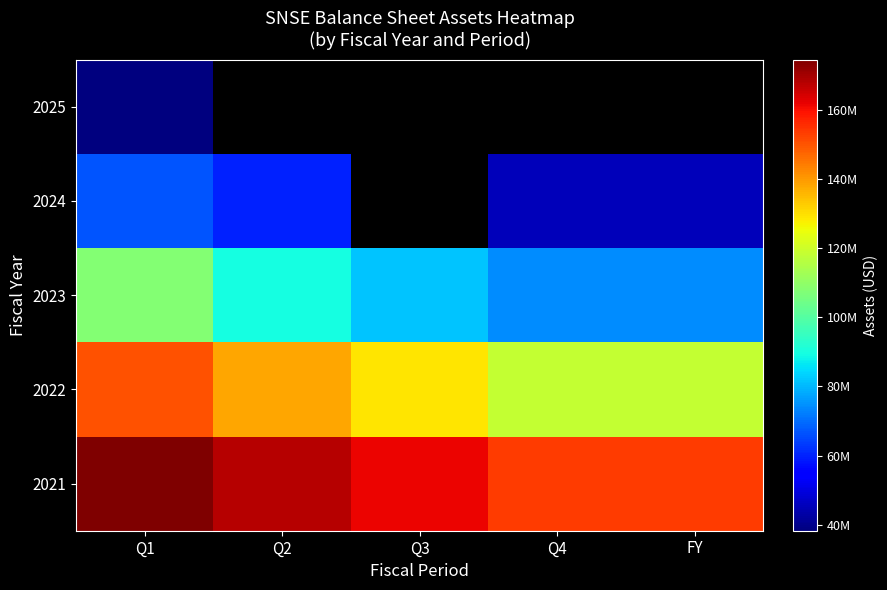

What is the maximum value shown in the chart?

174476000.0